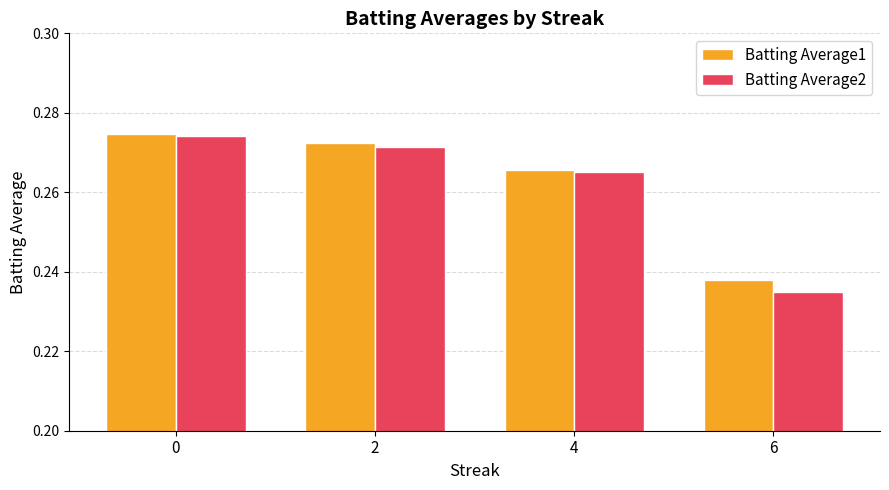

Does the chart contain any negative values?

No